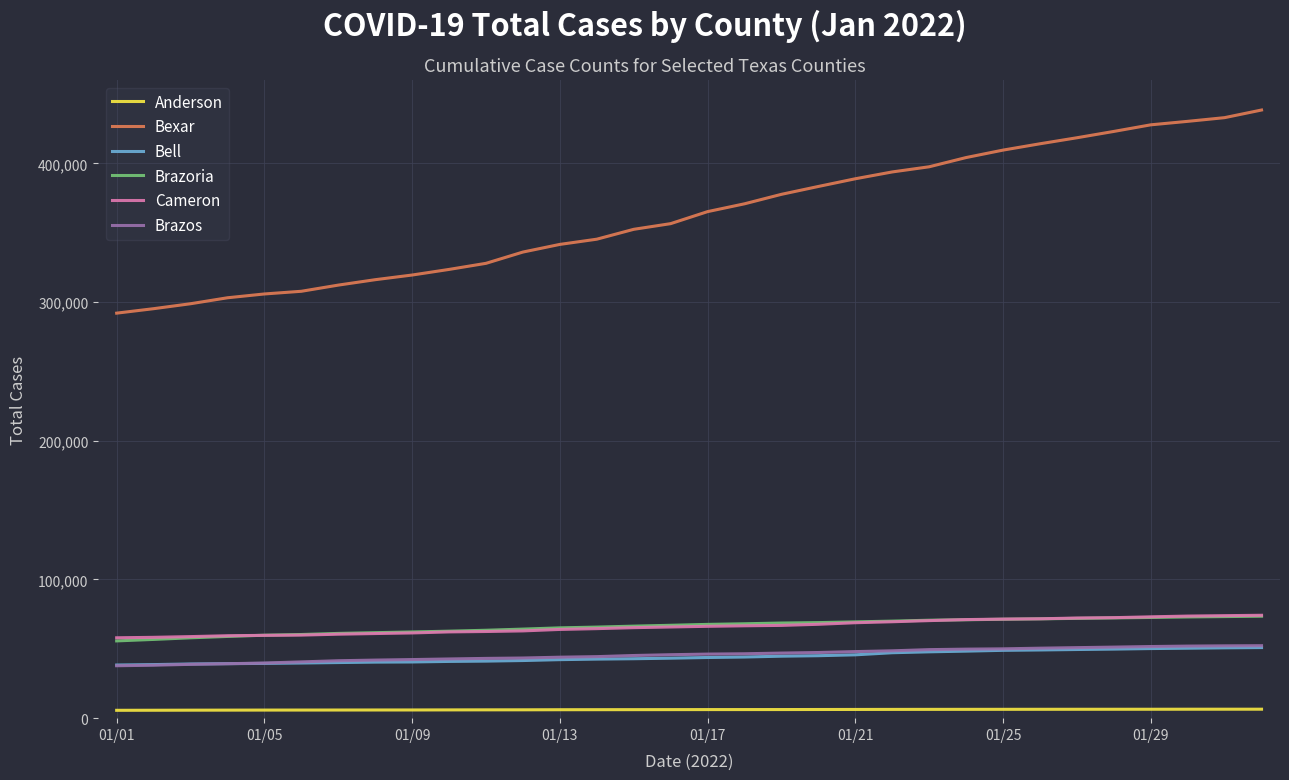

Which series has the widest spread of values?

Bexar